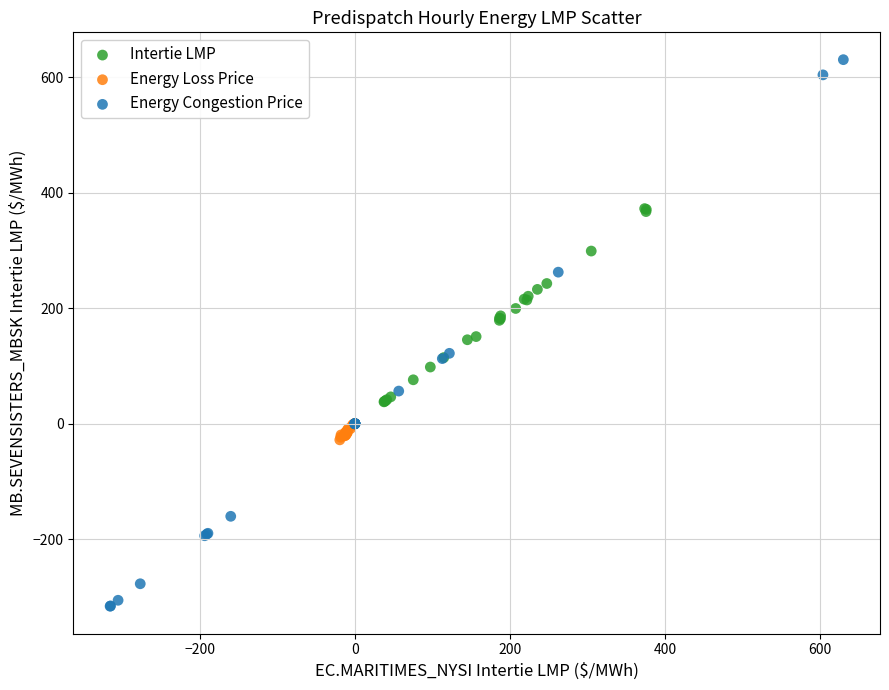

What are all the series names shown in the legend?

Intertie LMP, Energy Loss Price, Energy Congestion Price